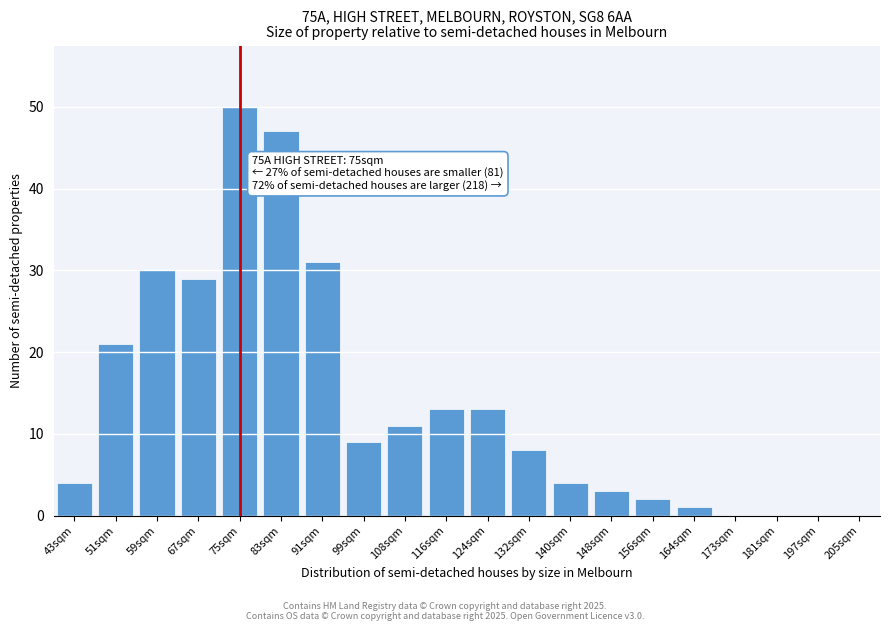

Reading left to right, list all the values displayed in this chart.

43sqm=4	51sqm=21	59sqm=30	67sqm=29	75sqm=50	83sqm=47	91sqm=31	99sqm=9	108sqm=11	116sqm=13	124sqm=13	132sqm=8	140sqm=4	148sqm=3	156sqm=2	164sqm=1	173sqm=0	181sqm=0	197sqm=0	205sqm=0